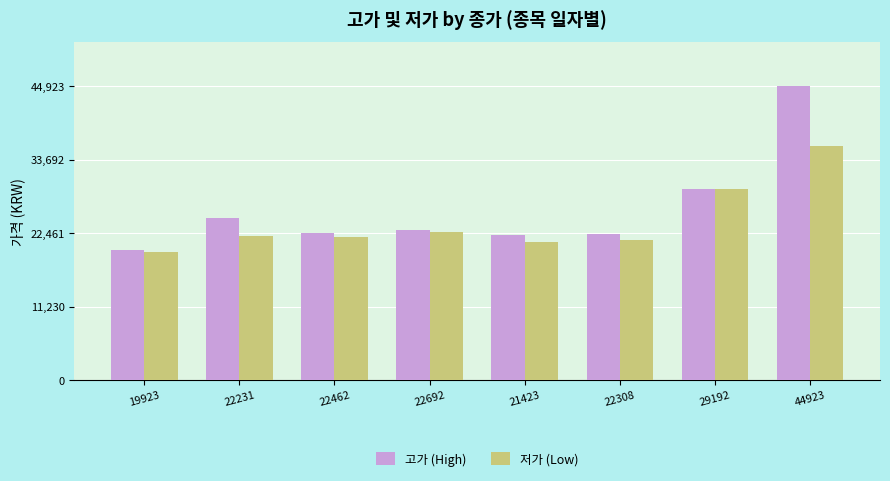

What are all the series names shown in the legend?

고가 (High), 저가 (Low)